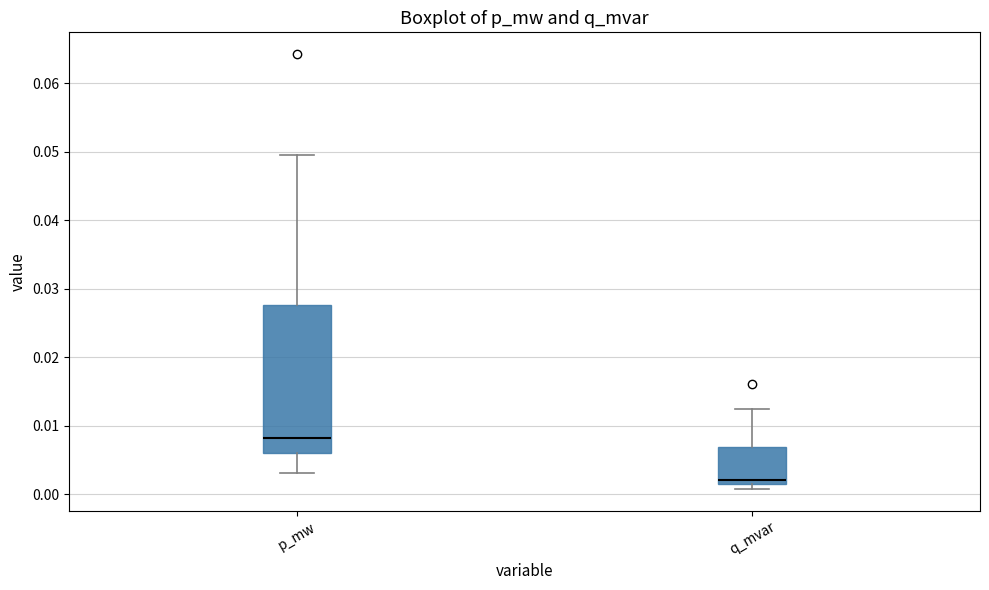

Which box is the tallest, from its lower edge to its upper edge?

p_mw